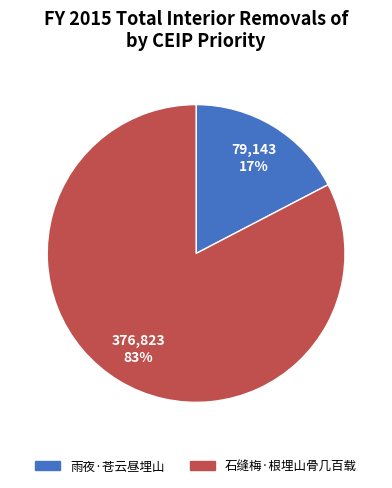

Do 石缝梅·根埋山骨几百载 and 雨夜·苍云昼埋山 together represent more than half of the pie?

Yes